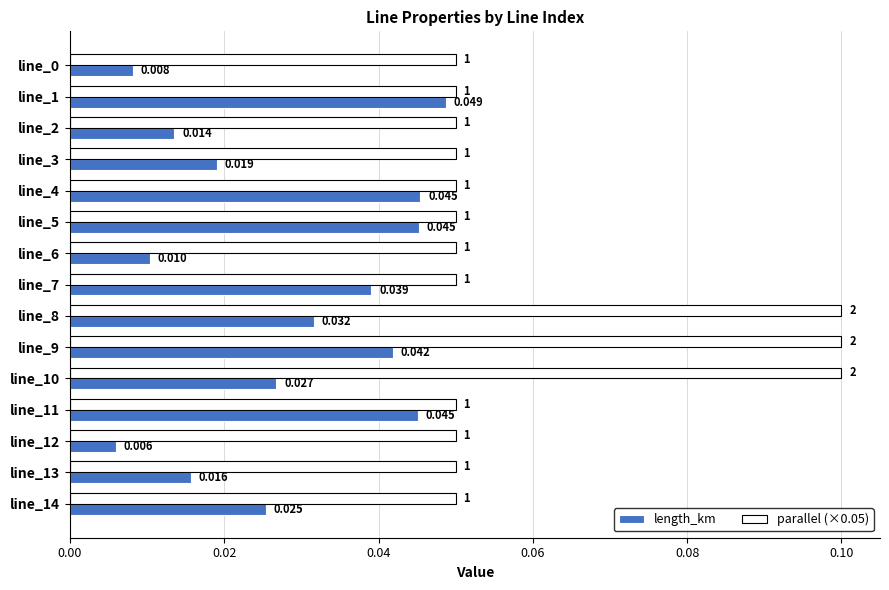

Rank the series by their maximum value, from highest to lowest.

parallel (×0.05), length_km